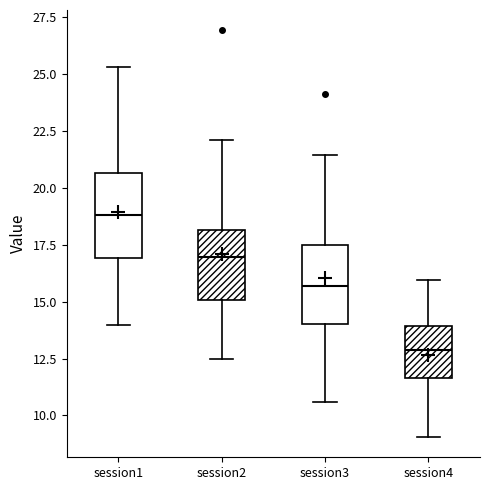

Reading left to right, read every box against the y-axis: the position of its median line, the range the box covers, and the ends of its whiskers. The values are not printed on the chart, so give them approximately, as read against the axis.

session1: median 19.0, box 17.0 to 20.5, whiskers 14.0 to 25.5
session2: median 17.0, box 15.0 to 18.0, whiskers 12.5 to 22.0
session3: median 15.5, box 14.0 to 17.5, whiskers 10.5 to 21.5
session4: median 13.0, box 11.5 to 14.0, whiskers 9.0 to 16.0